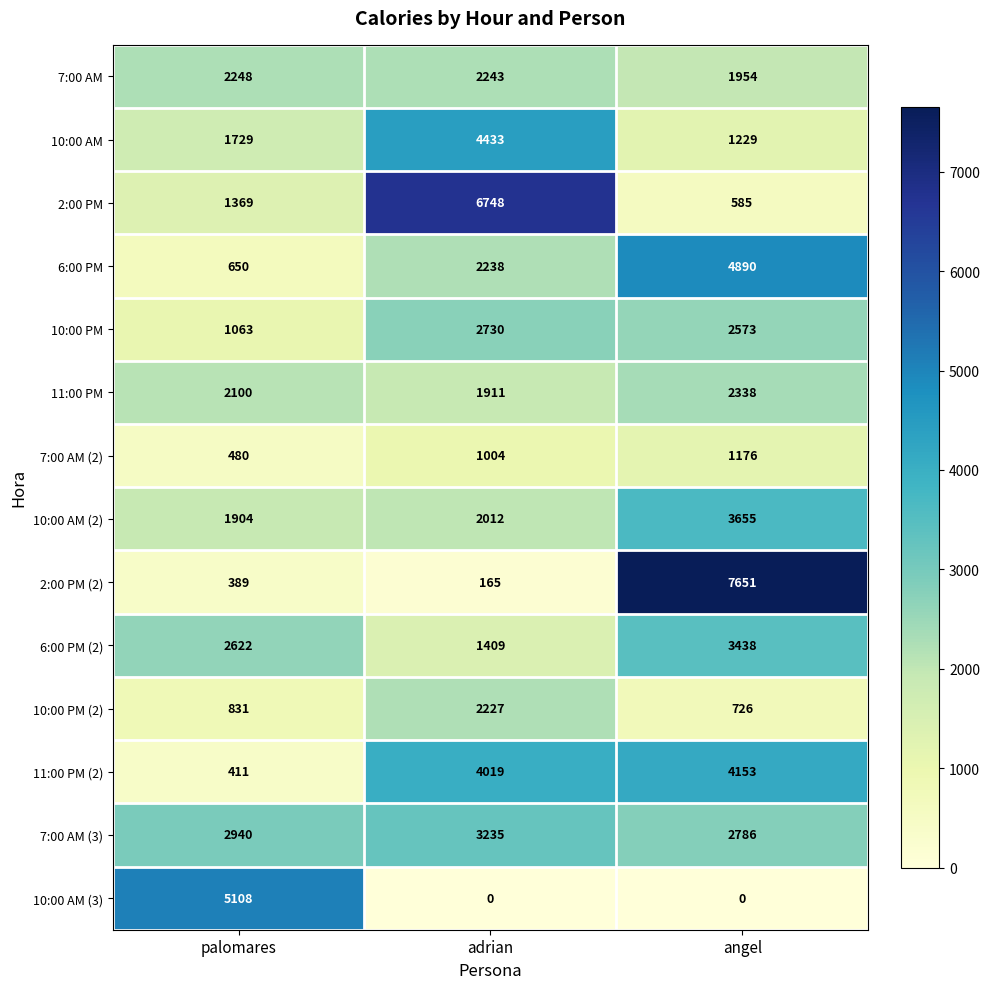

Read the 10:00 AM value at angel.

1229